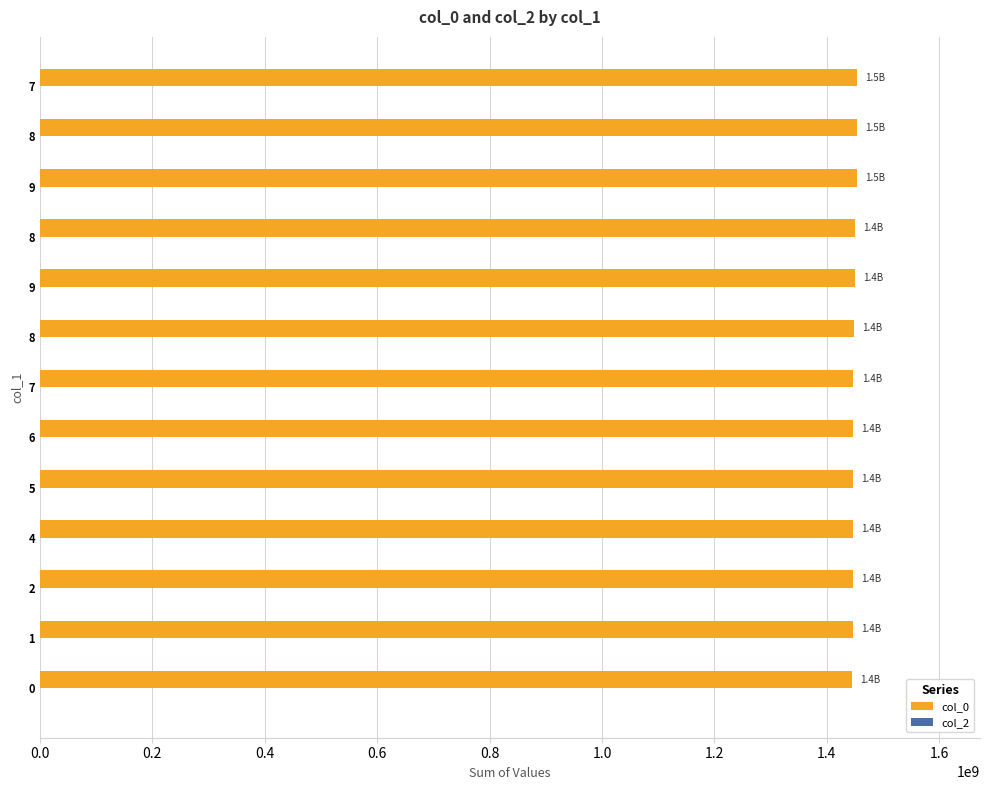

How many bars are there in total?

13